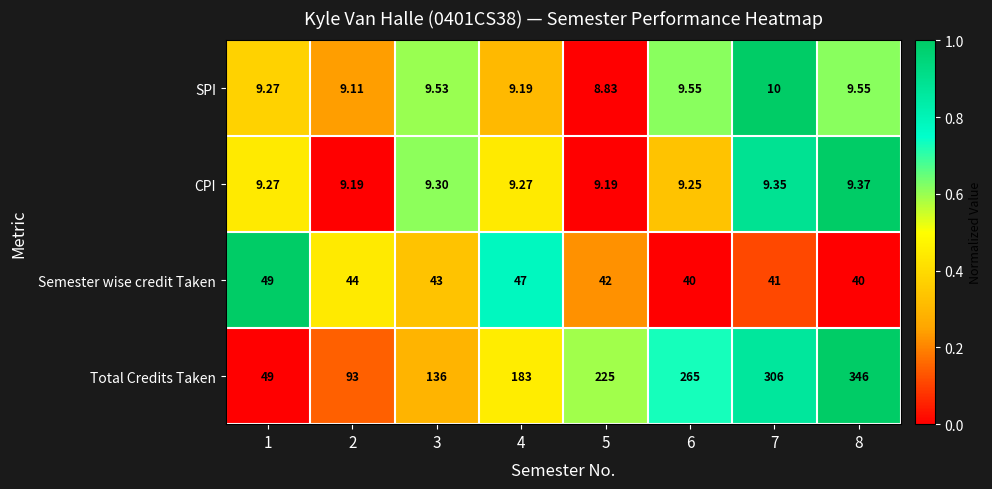

Which series changed the most between 3 and 5?

Total Credits Taken